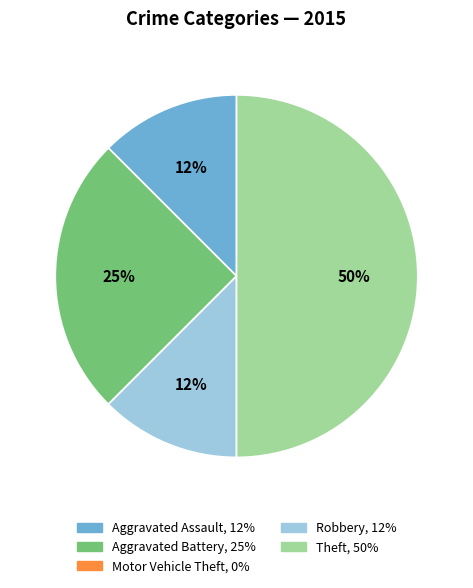

True or false: Aggravated Assault accounts for 12% of the total.

True